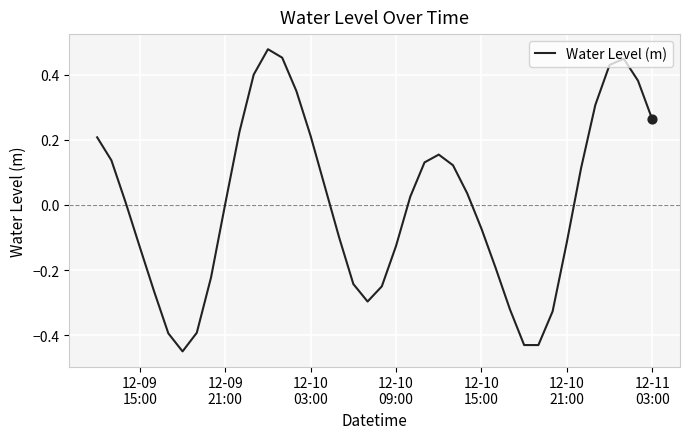

What is the difference between the maximum and minimum values?

0.9